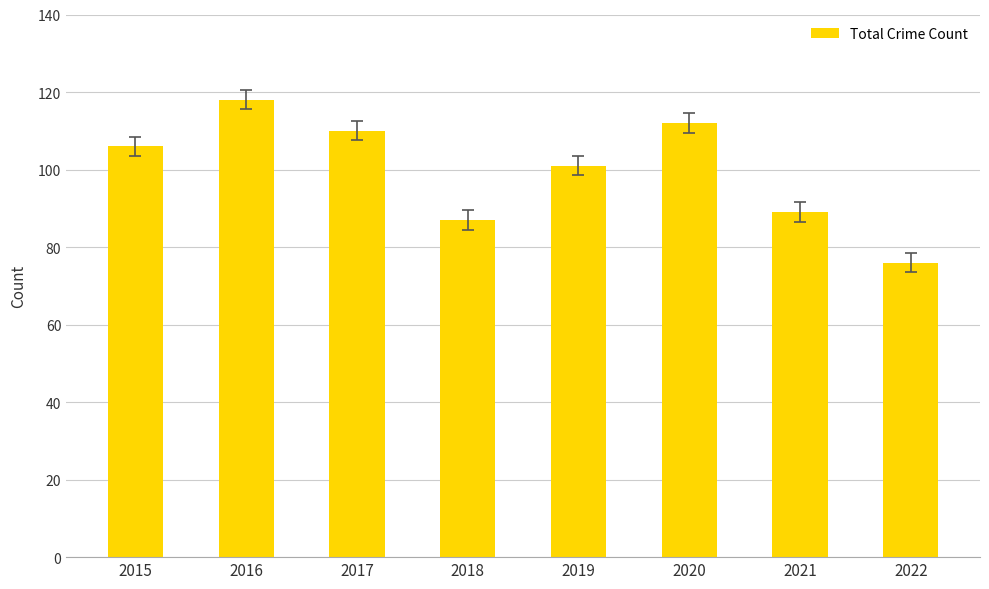

How many categories are shown in the chart?

8